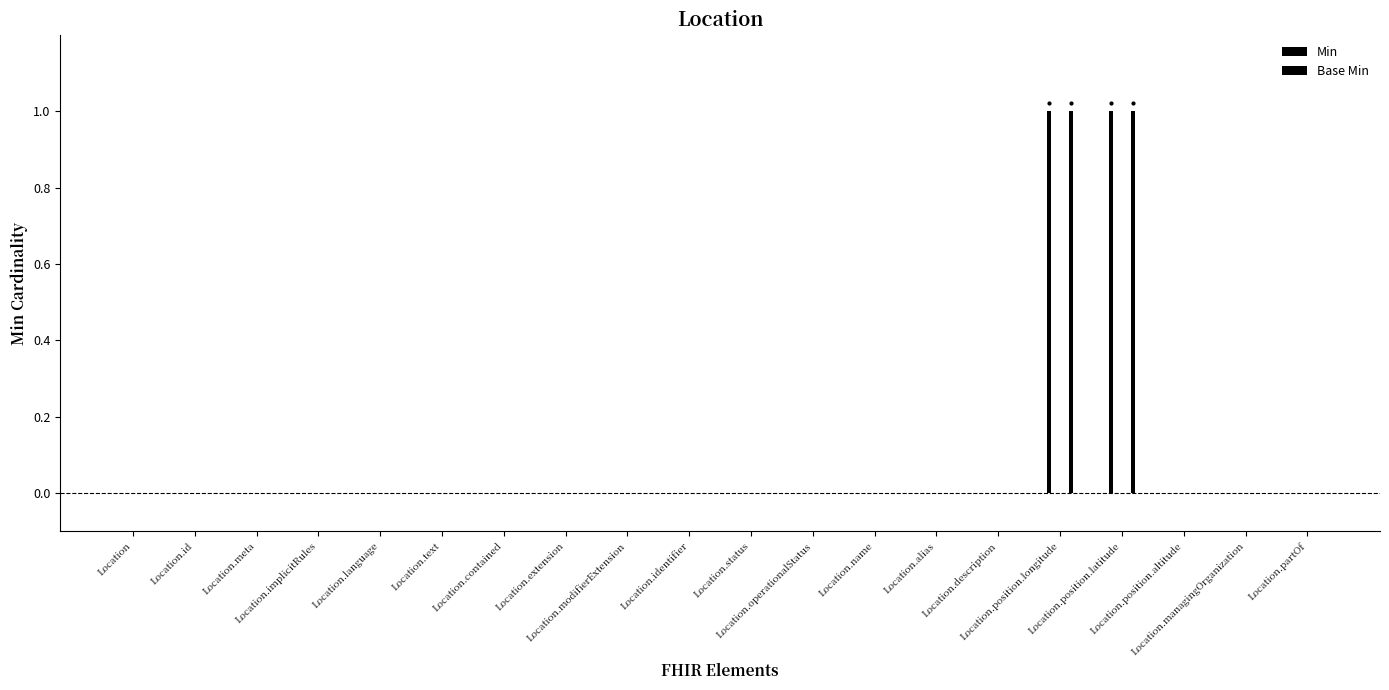

Between Location and Location.managingOrganization, which series saw the biggest shift?

Min